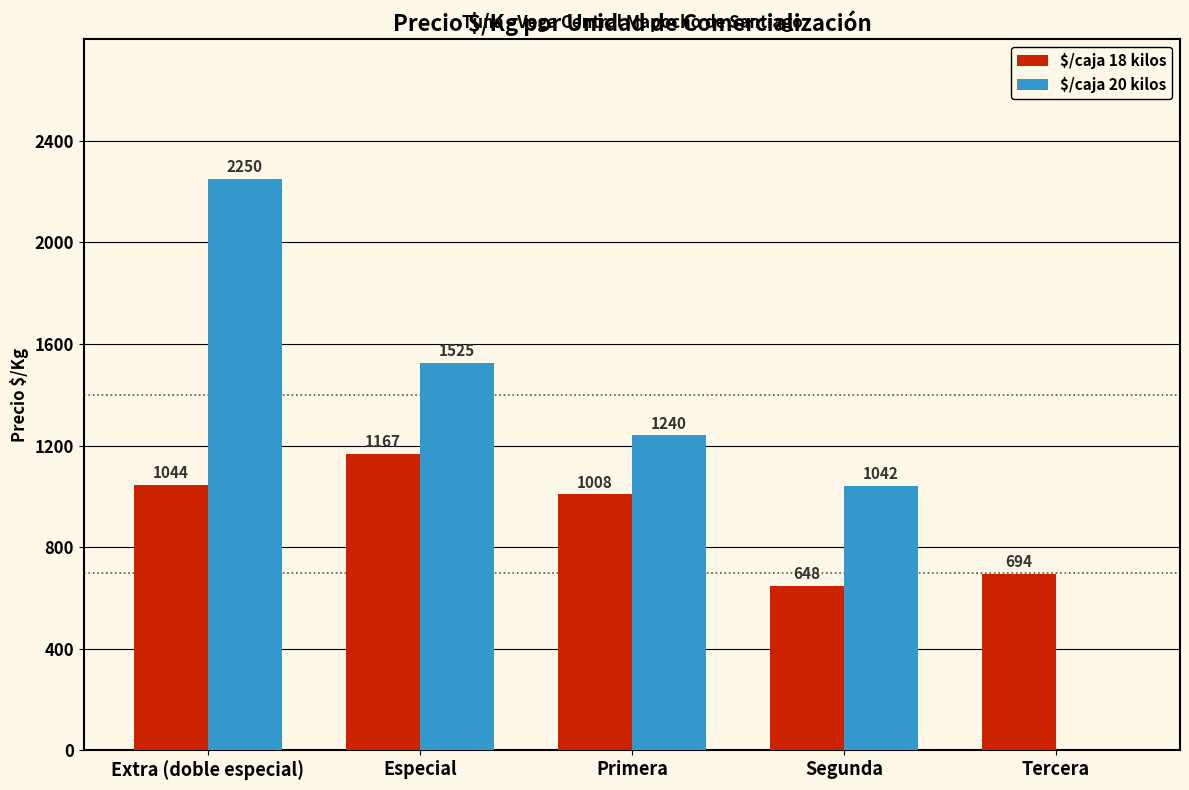

At which label is $/caja 20 kilos closest to 1125?

Segunda